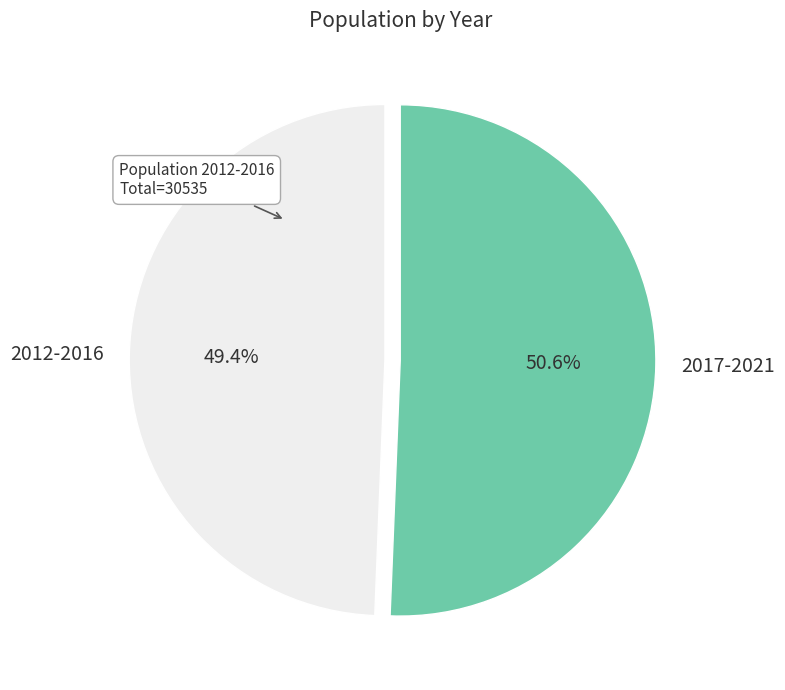

Is there a majority slice in this chart?

Yes